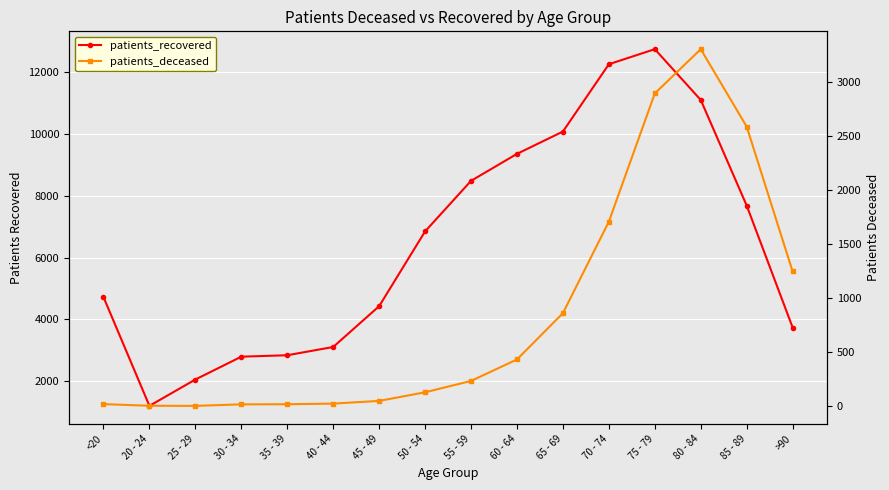

True or false: patients_deceased and patients_recovered intersect in this chart.

False